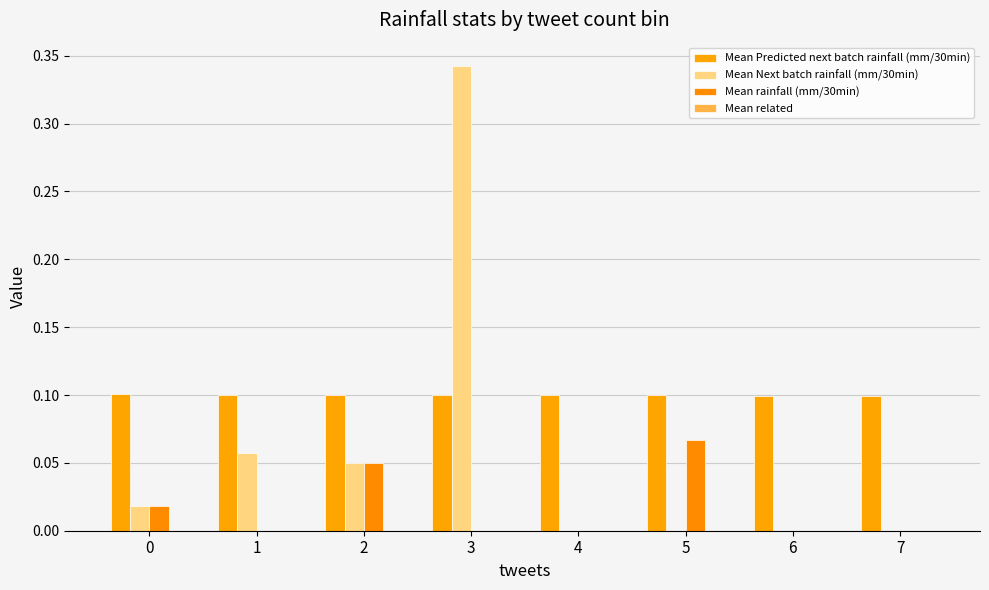

Are the bars horizontal?

No